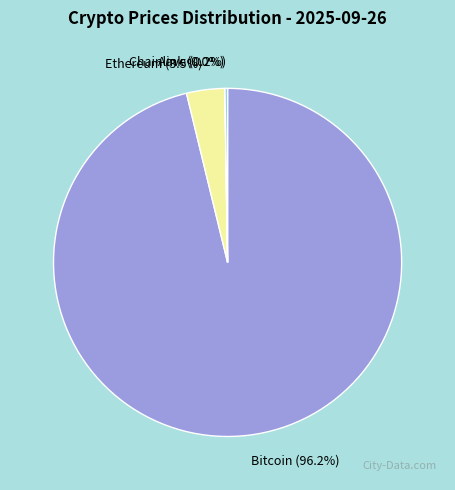

How much of the chart is everything except Ethereum (3.5%)?

96.5%